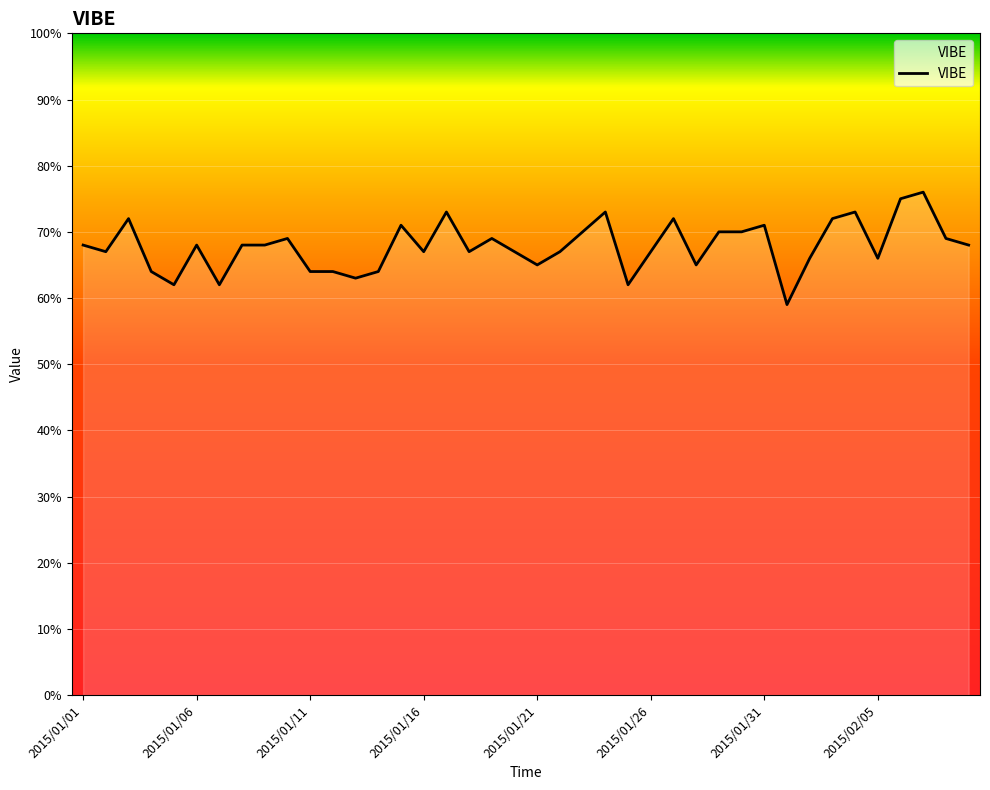

What is the maximum value shown in the chart?

76